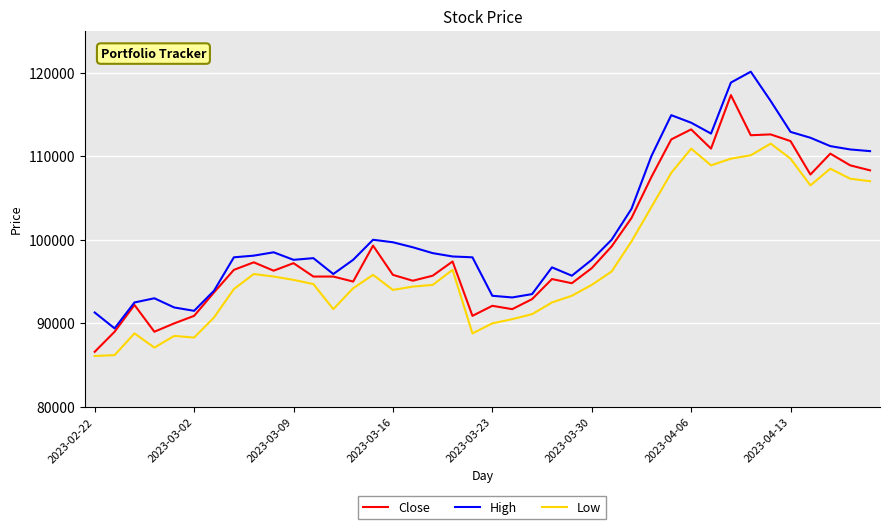

True or false: High and Low intersect in this chart.

False